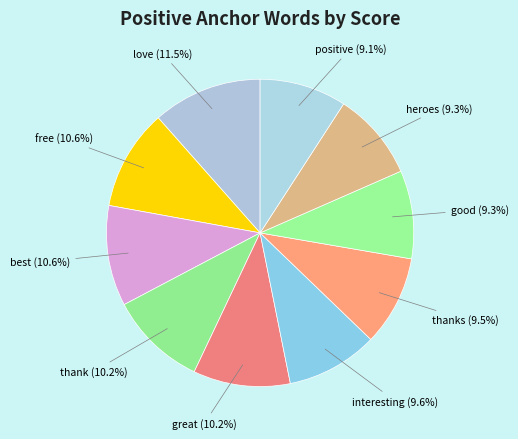

What percentage is the heroes slice, to the nearest percent?

9%